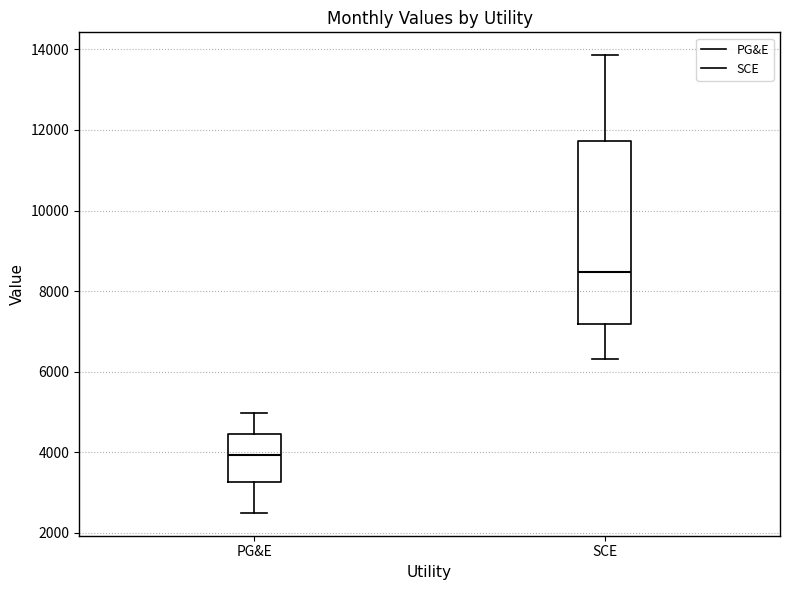

Reading left to right, read every box against the y-axis: the position of its median line, the range the box covers, and the ends of its whiskers. The values are not printed on the chart, so give them approximately, as read against the axis.

PG&E: median 4000, box 3200 to 4400, whiskers 2600 to 5000
SCE: median 8400, box 7200 to 11800, whiskers 6400 to 13800